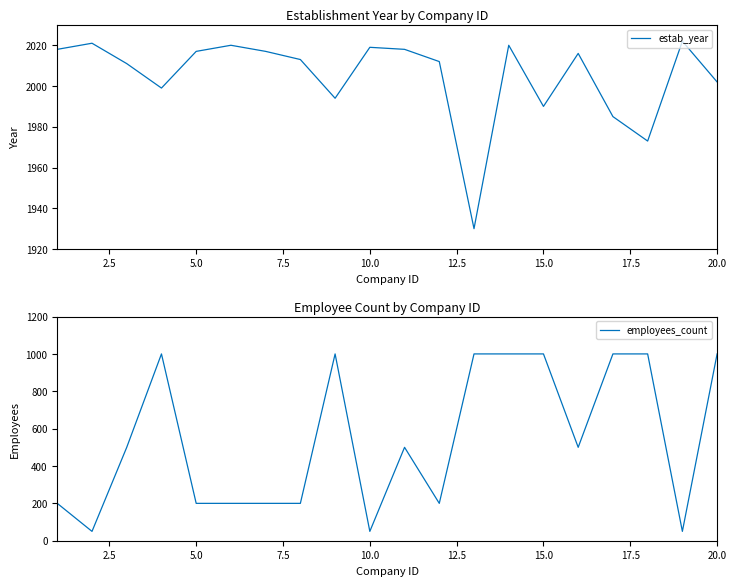

How many data points in estab_year are above 2016?

9